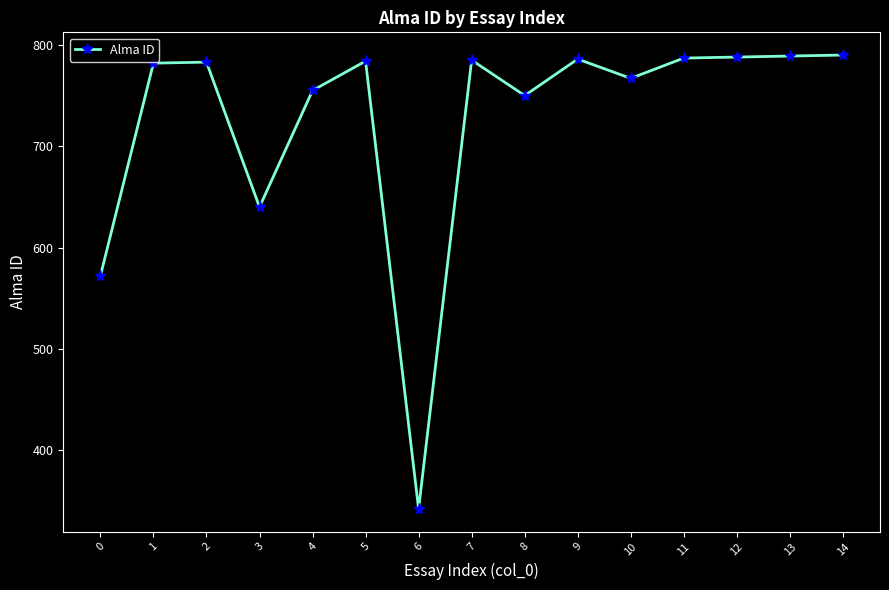

What is the ratio of the value at 7 to the value at 9?

1.0